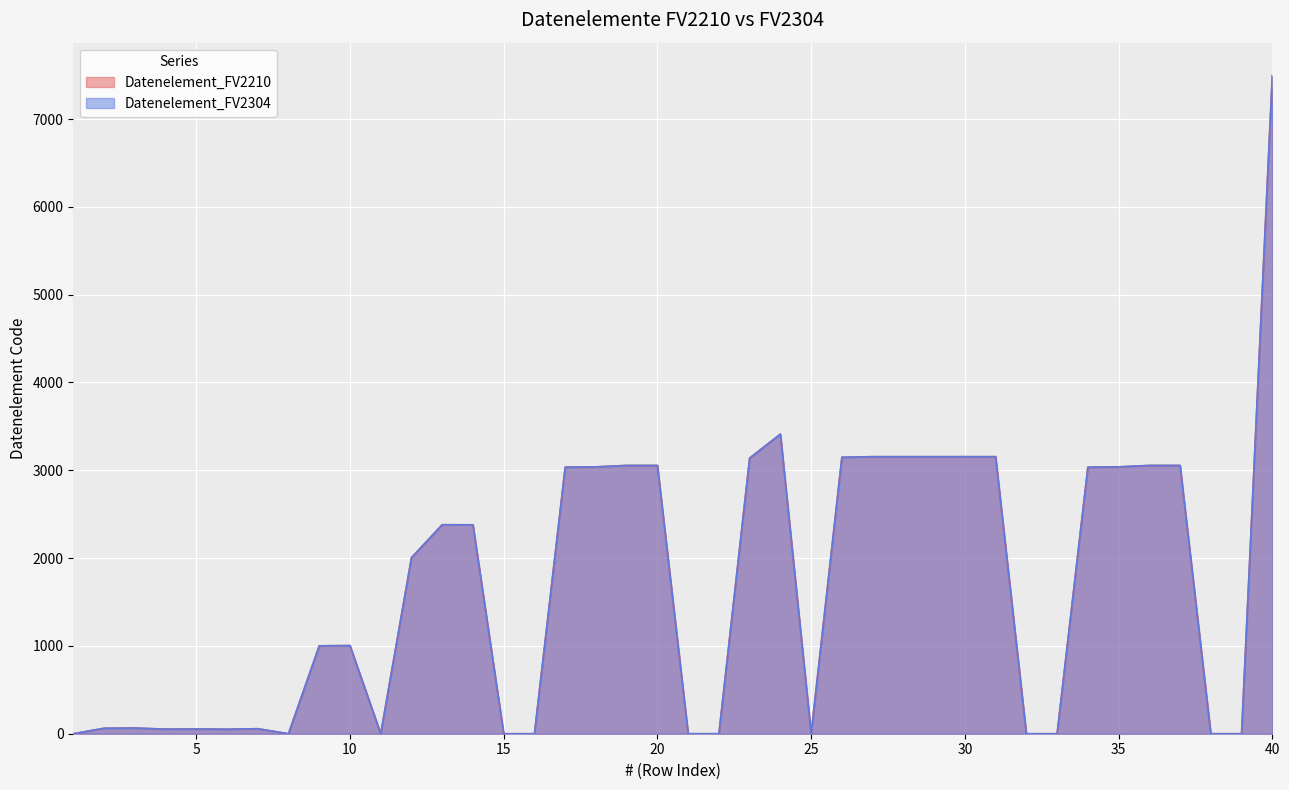

Where is Datenelement_FV2210 nearest to the value 3747?

24